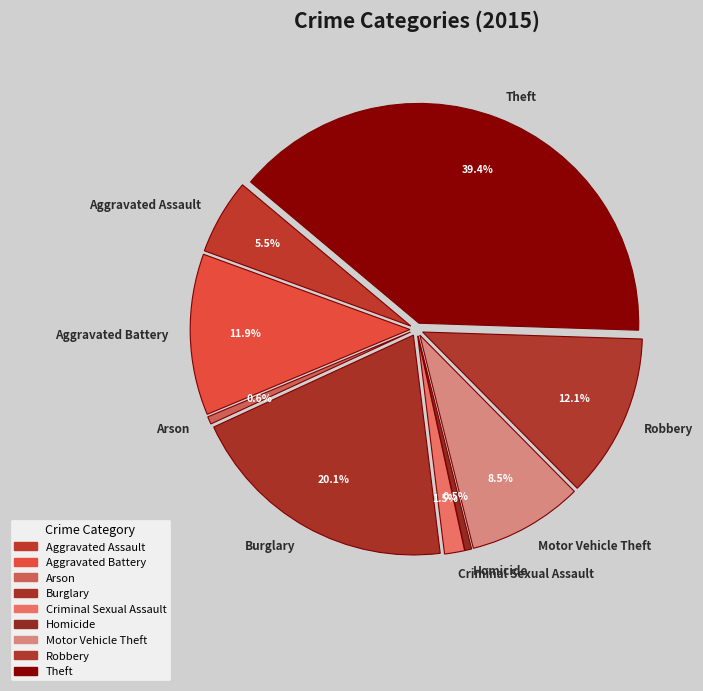

What is the change in value from Aggravated Assault to Robbery?

+93